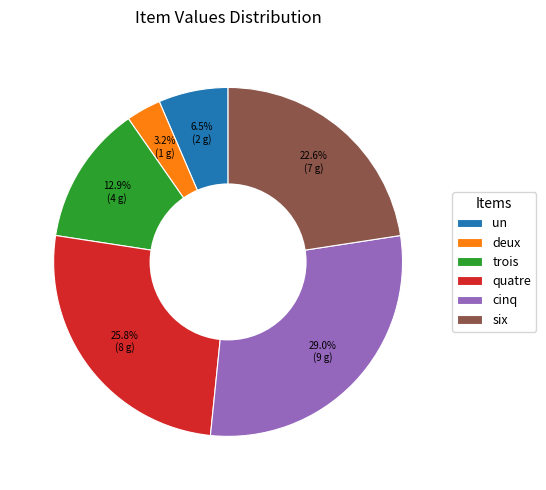

How many segments does this pie chart have?

6